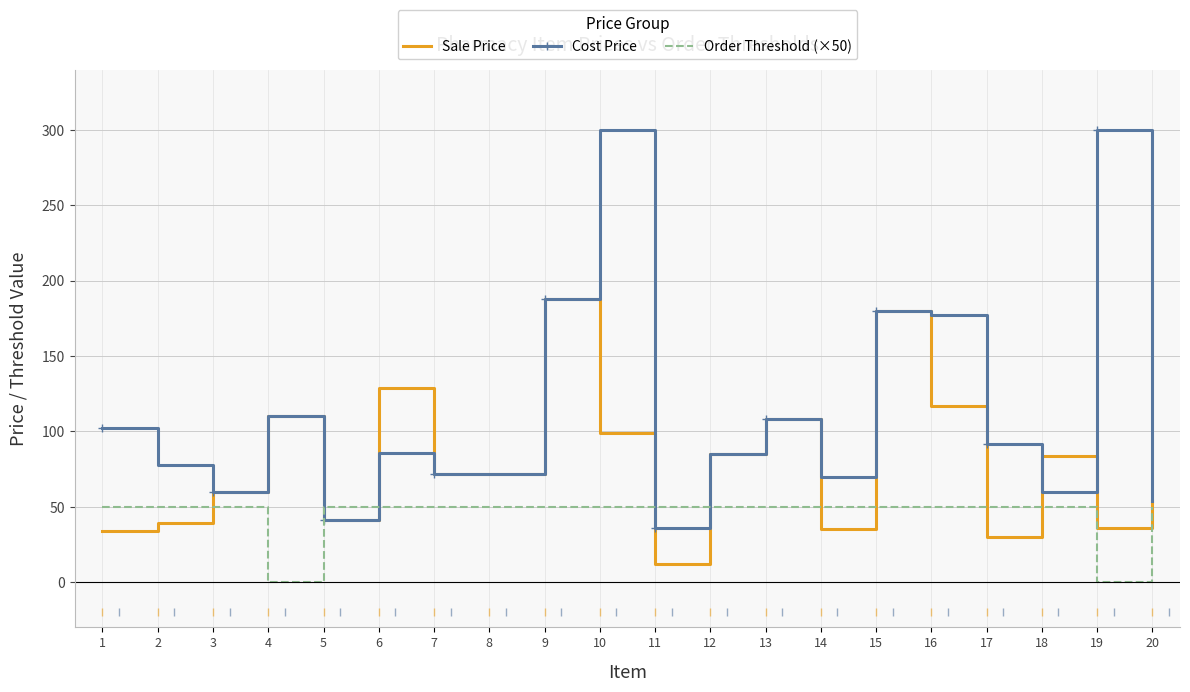

The value of Order Threshold (×50) at 17 is 72.8. True or false?

False